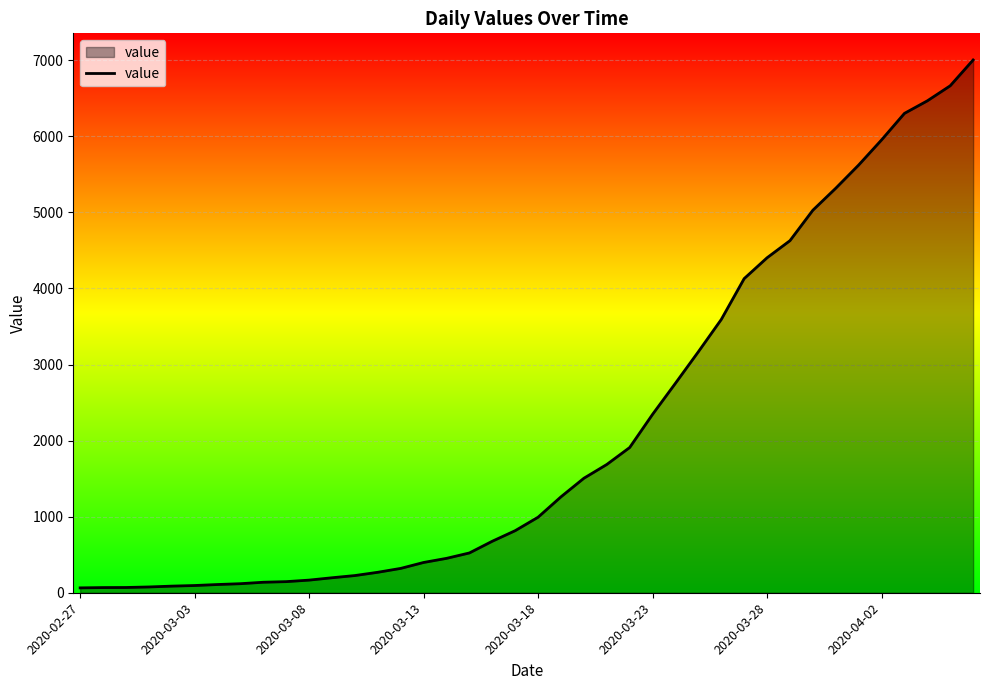

What is the difference between the maximum and minimum values?

6939